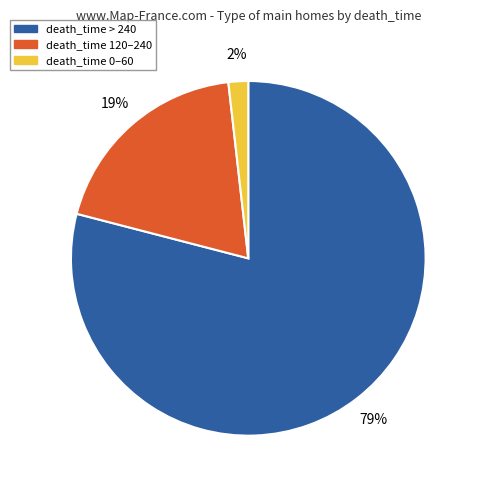

To the nearest percent, what is the difference between the largest and smallest slice percentages?

77%